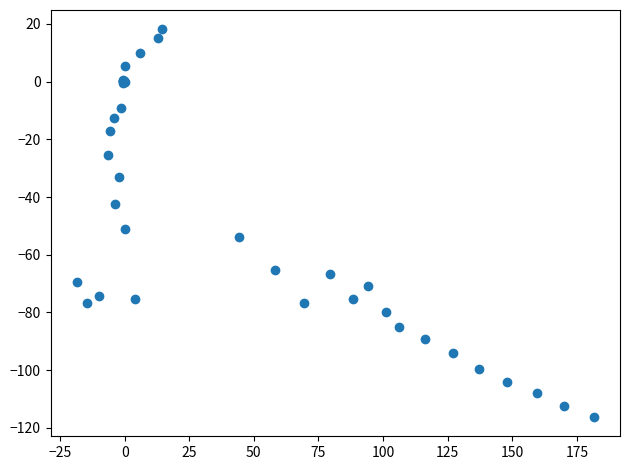

What Y value in the scatter plot is closest to -49?

-51.0